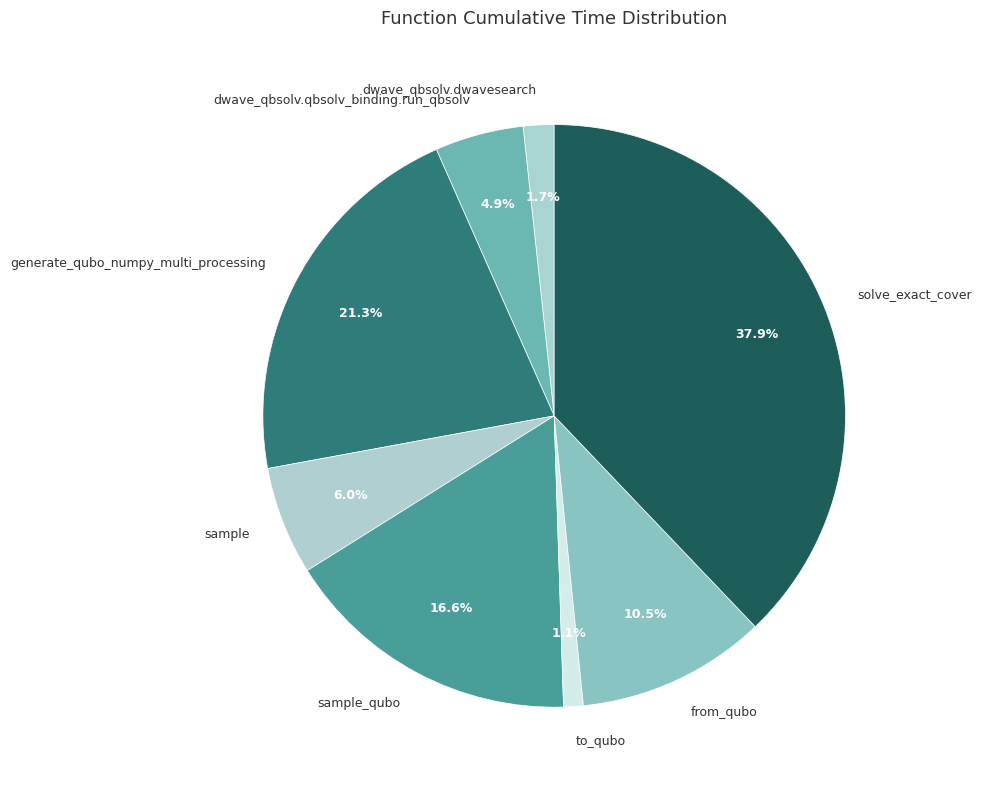

Between from_qubo and dwave_qbsolv.dwavesearch, which is larger?

from_qubo